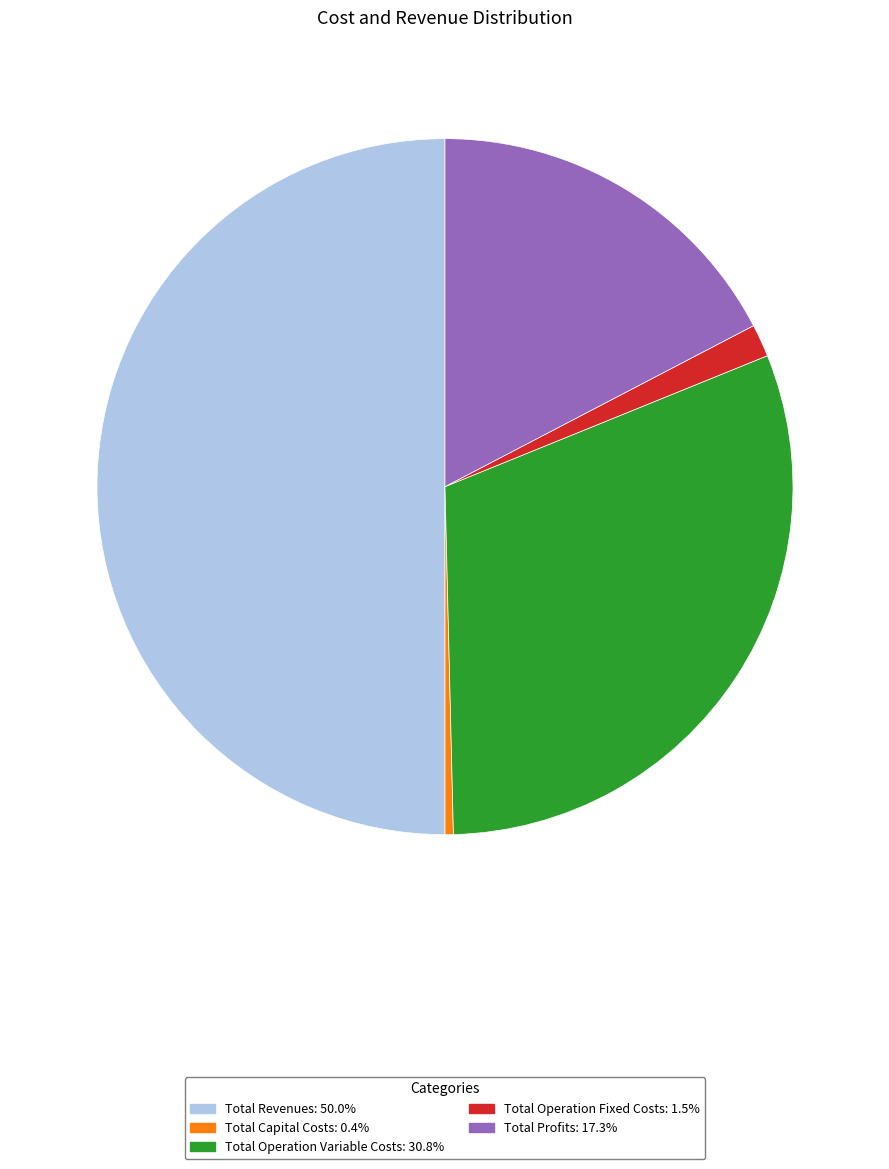

Which slice is the largest?

Total Revenues